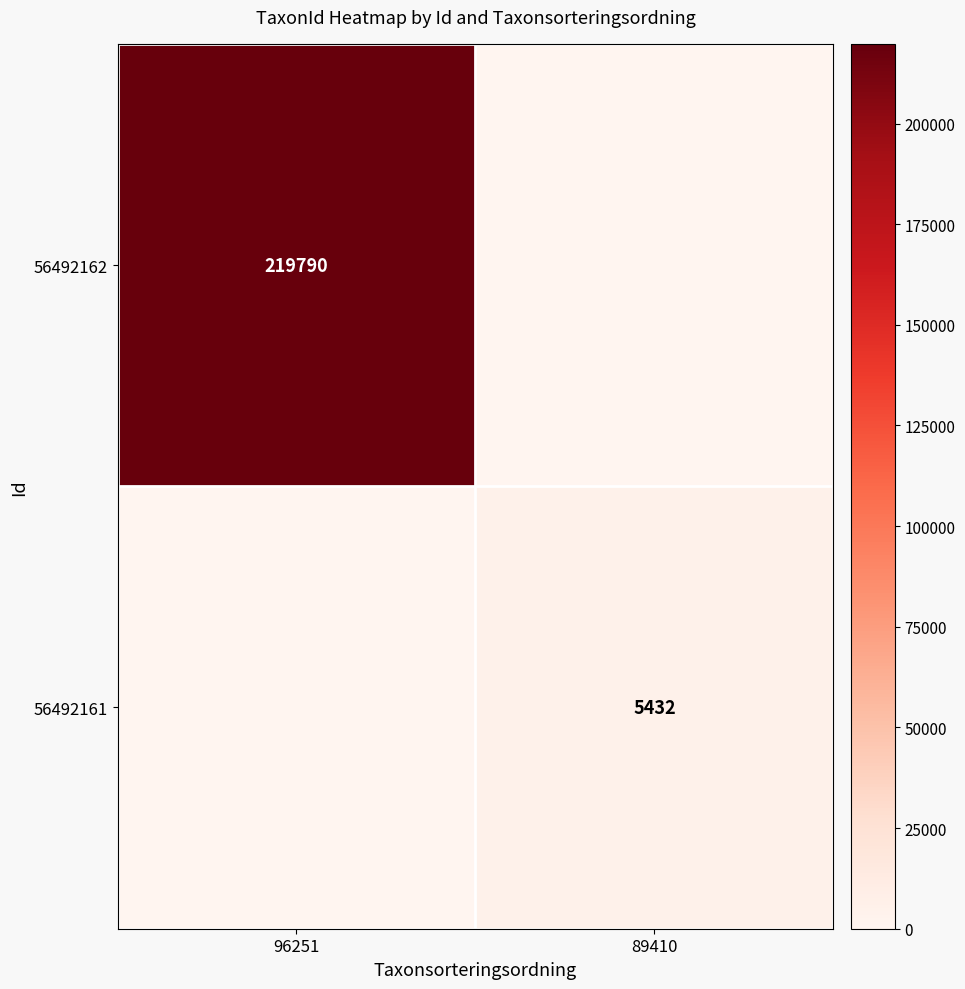

True or false: 56492162 has a value of 372612 at 96251.

False